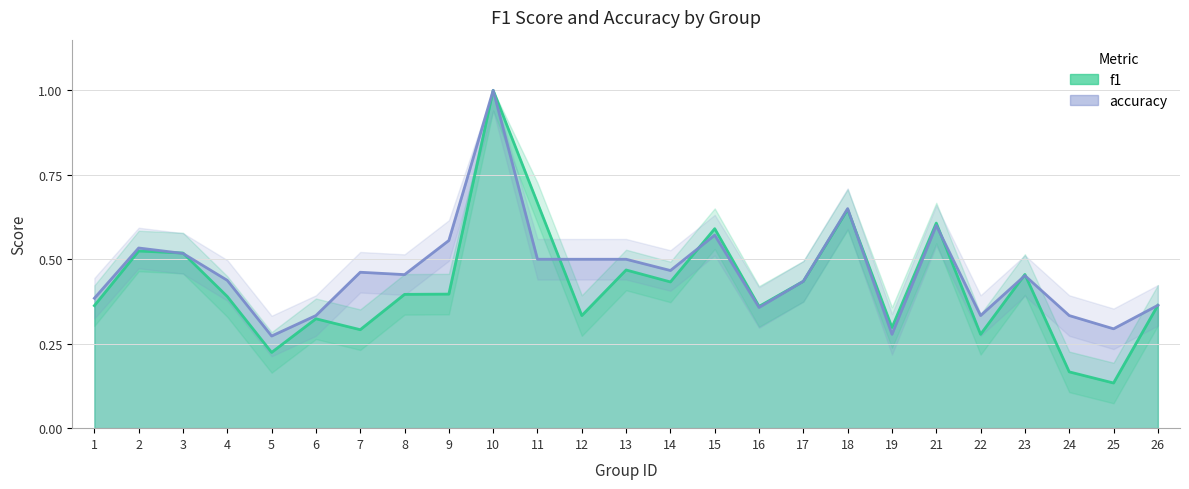

At which category does accuracy reach its first local peak?

2